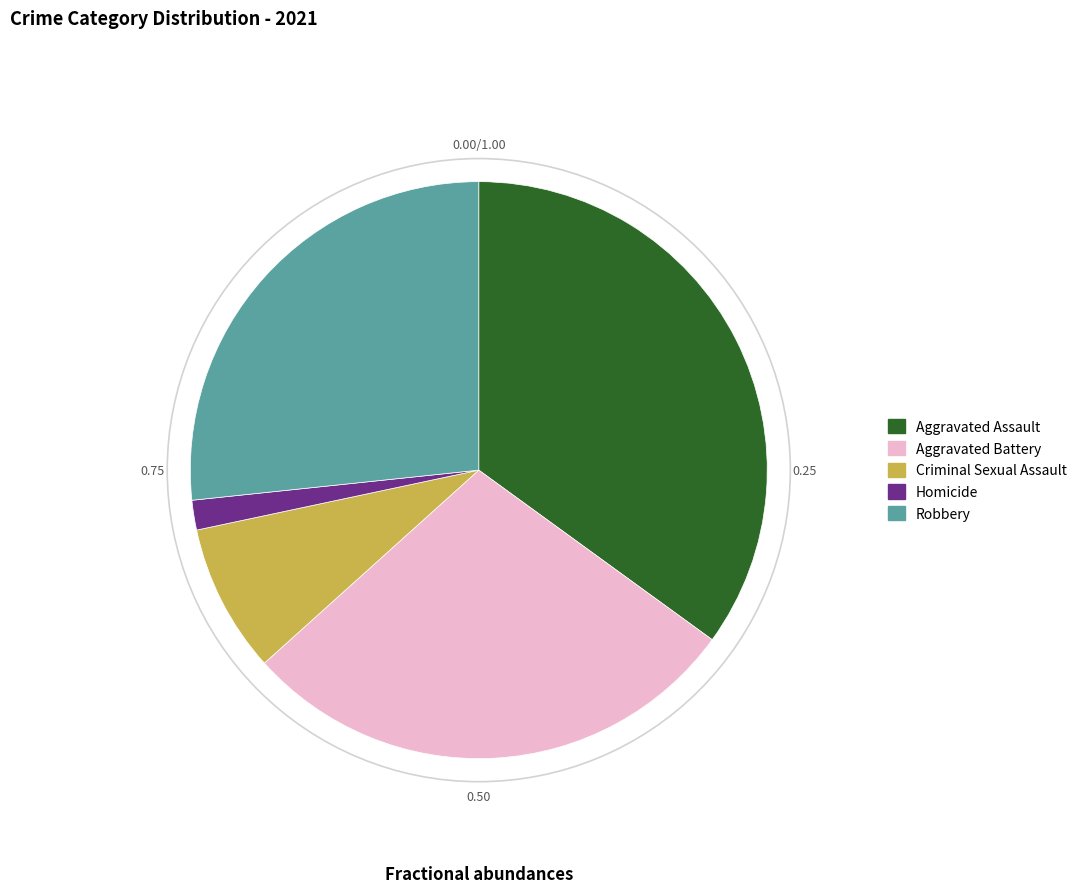

Rank the categories by value from highest to lowest.

Aggravated Assault, Aggravated Battery, Robbery, Criminal Sexual Assault, Homicide